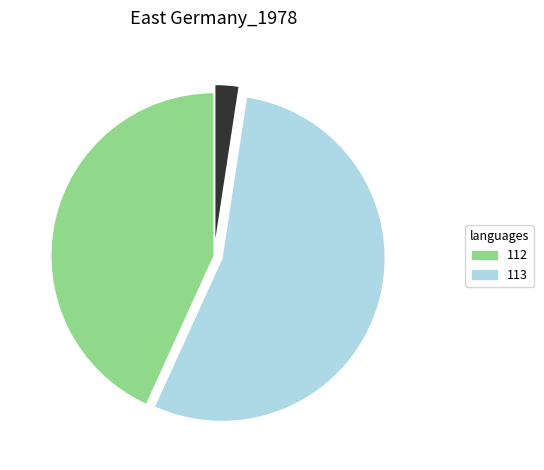

Does any single category account for the majority?

Yes